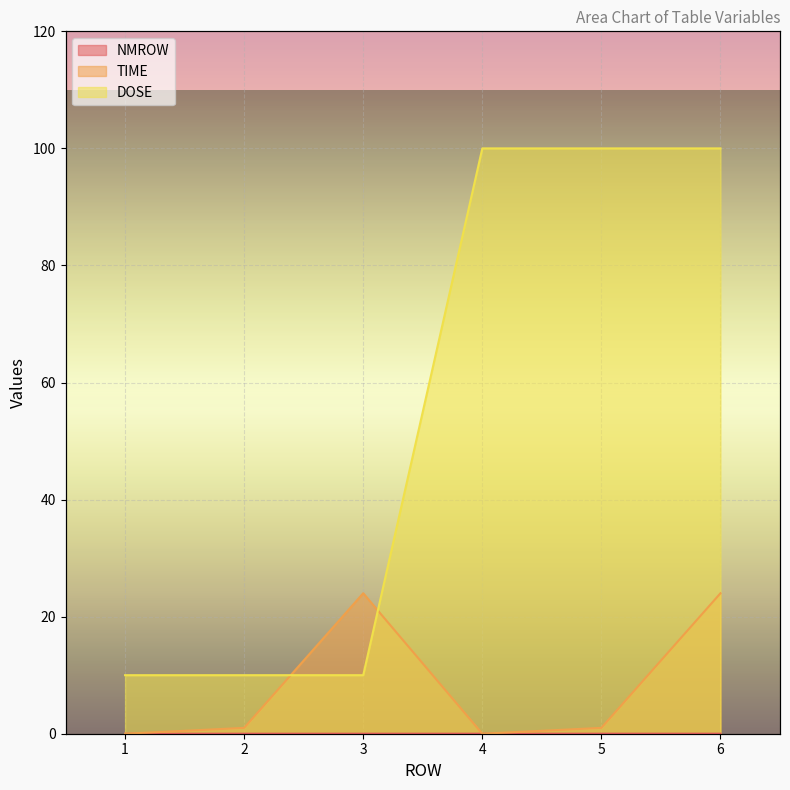

Is the value of TIME at 2 greater than the value of NMROW at 1?

No